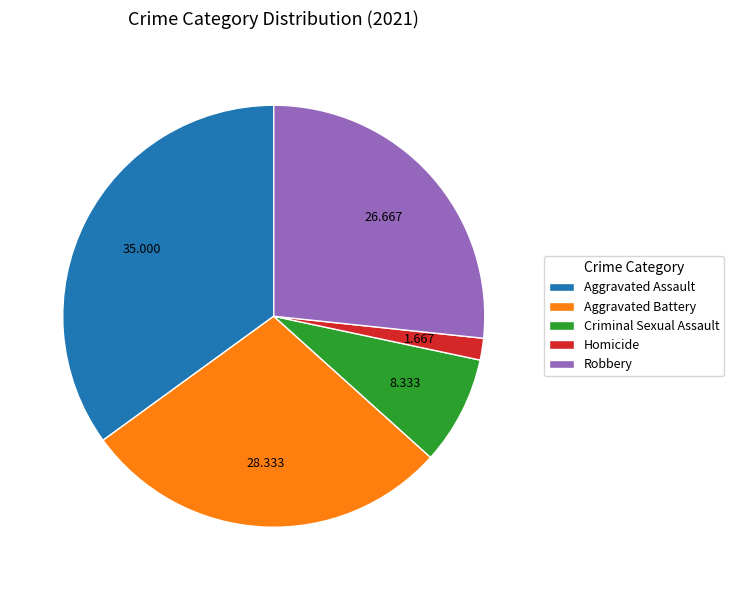

How many segments does this pie chart have?

5